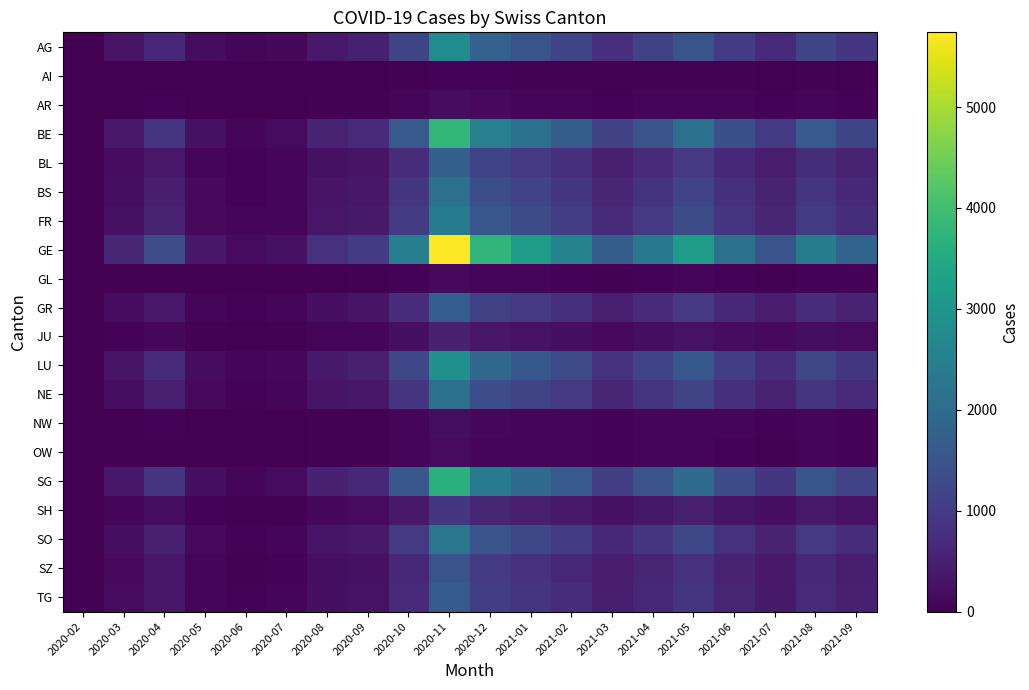

Which series has the largest range (max minus min)?

GE